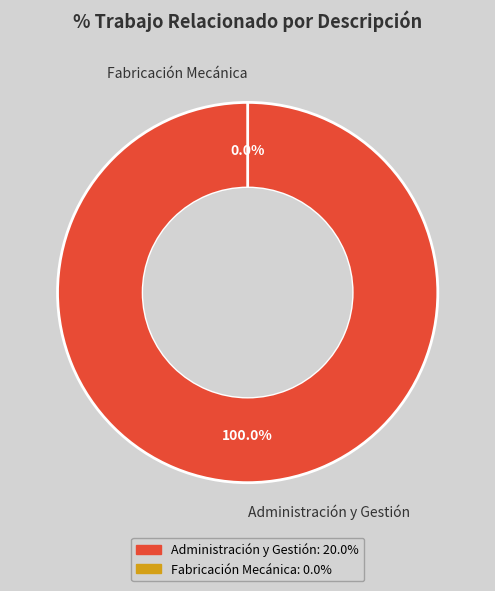

To the nearest percent, what percentage of the pie is Administración y Gestión?

100%